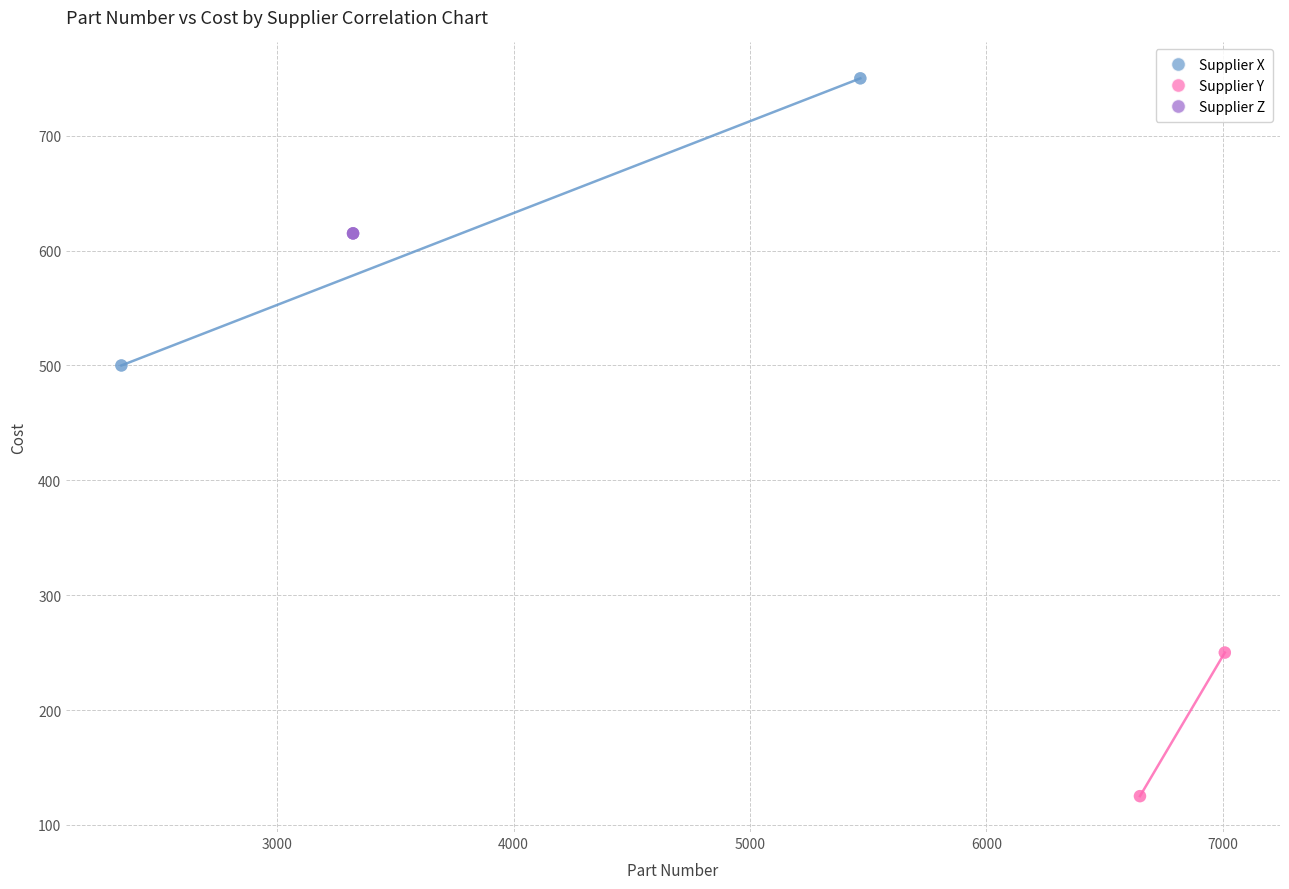

Which series reaches the maximum Y coordinate?

Supplier X